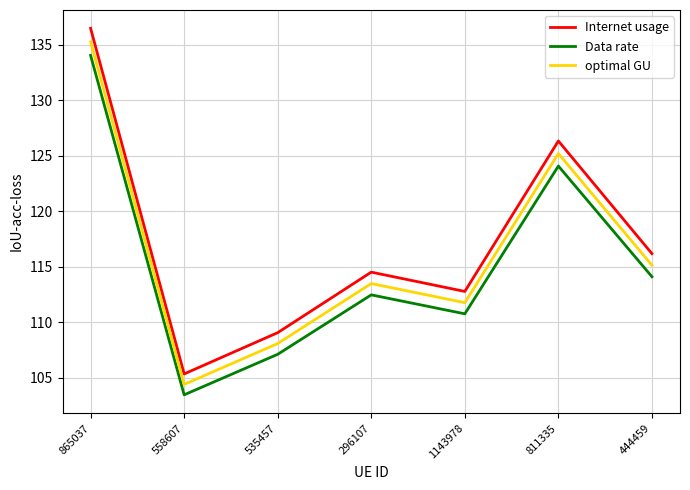

What is the difference between the highest and lowest values at 865037?

2.4